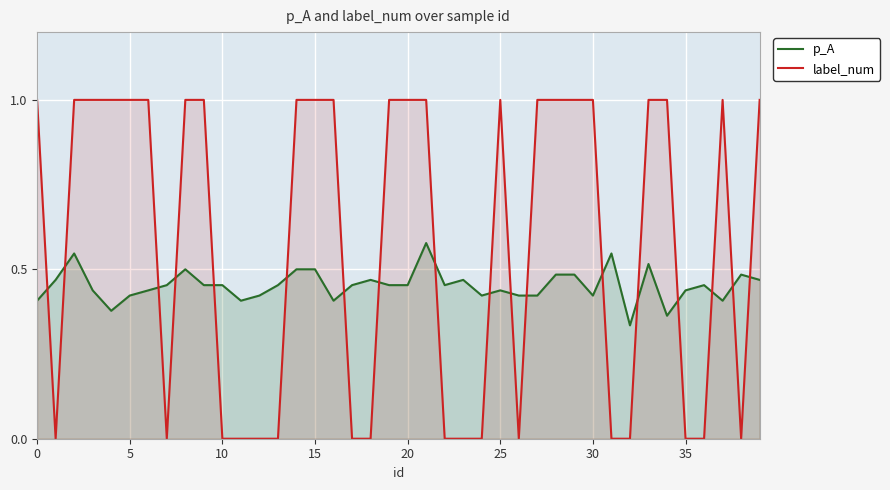

Which series ends up on top after the final intersection of p_A and label_num?

label_num